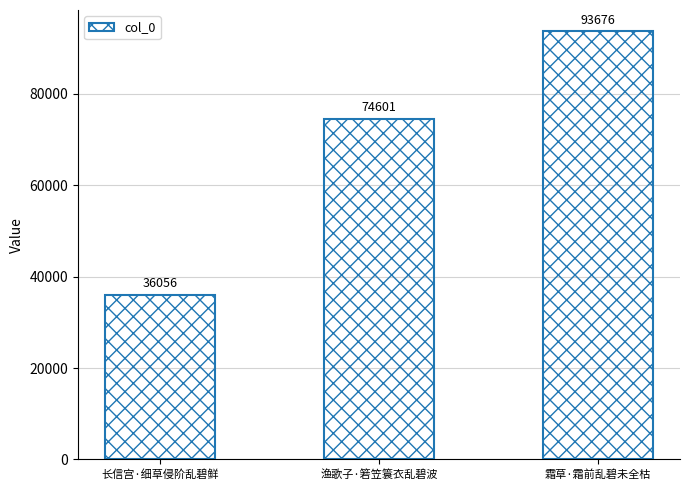

Does the chart contain stacked bars?

No